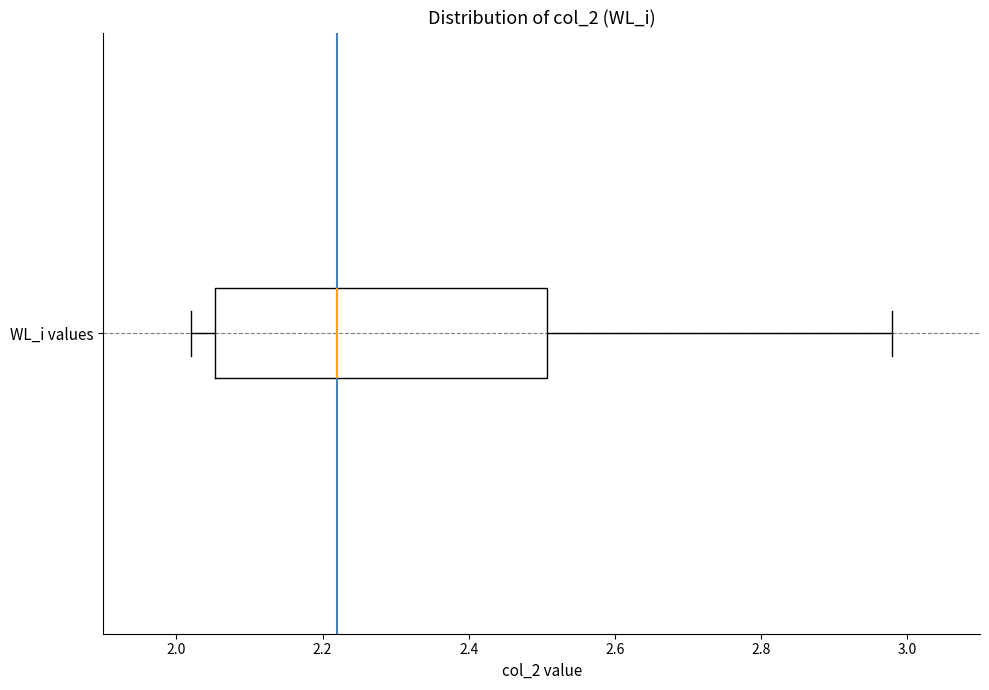

Where does the median line of the box for WL_i values sit on the x-axis? The values are not printed on the chart, so give them approximately, as read against the axis.

2.22